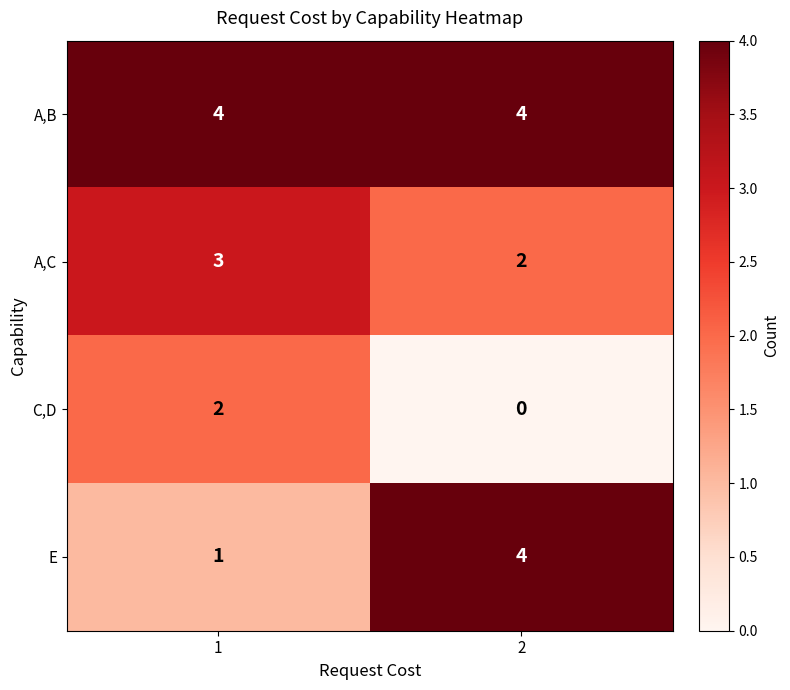

True or false: A,B has a value of 6 at 2.

False